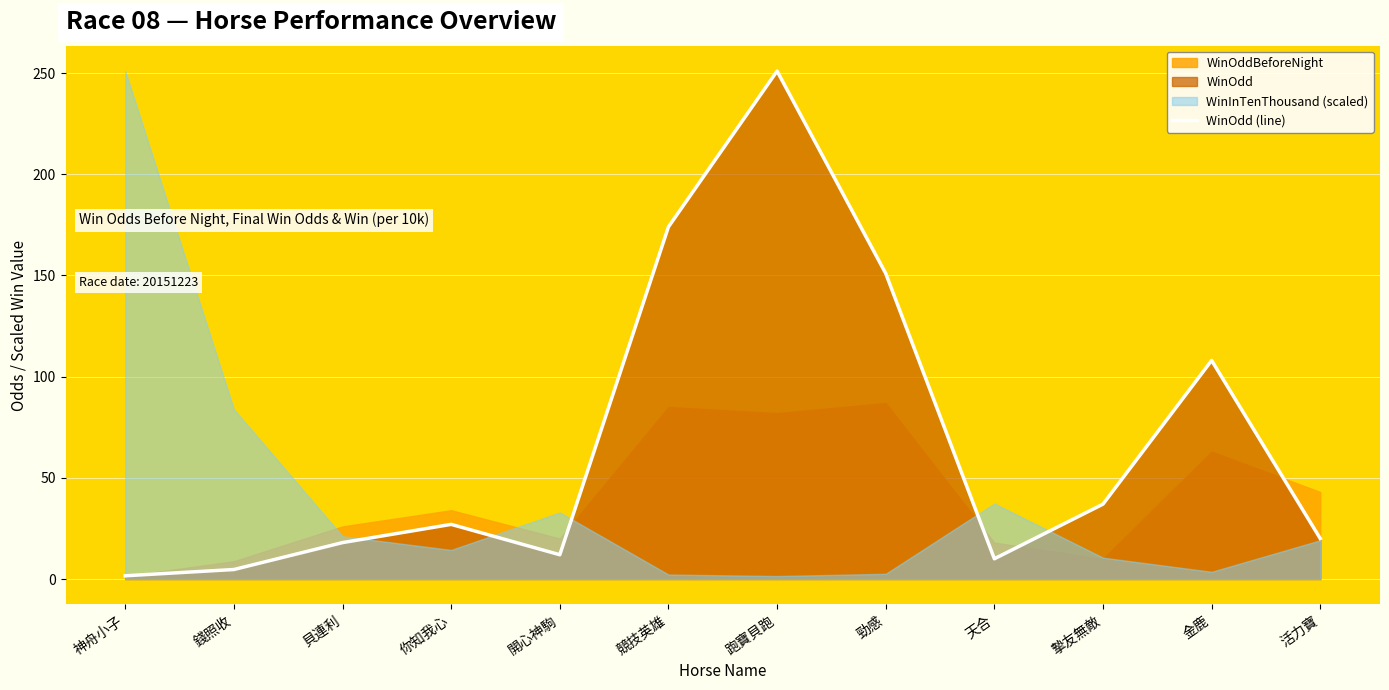

What is the label of the 8th point from the left?

勁感